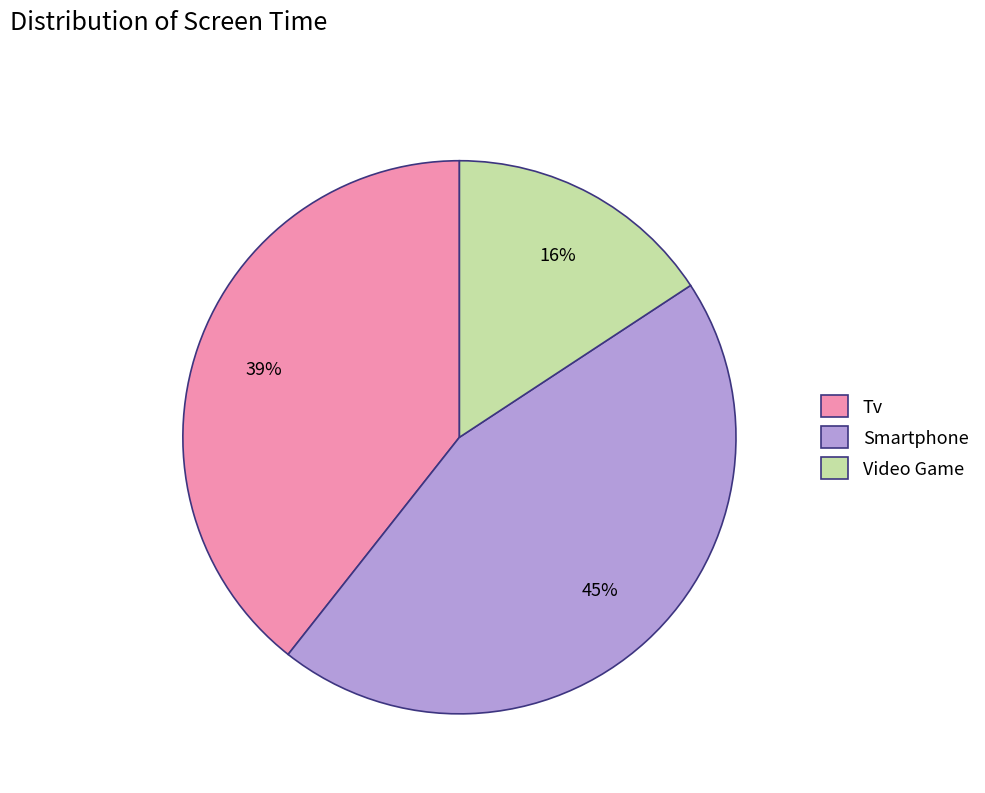

Which slice is the largest?

Smartphone